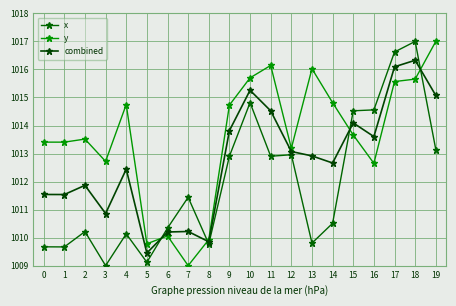

List the series in order of their overall mean, highest first.

y, combined, x